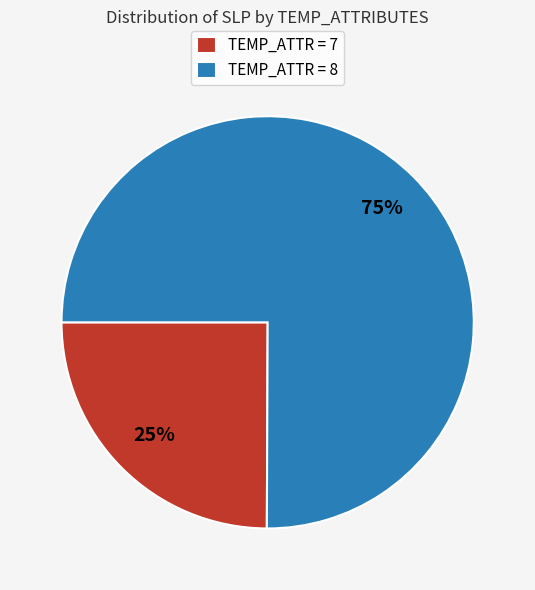

Is it true that TEMP_ATTR = 8 is 64% of the pie?

False